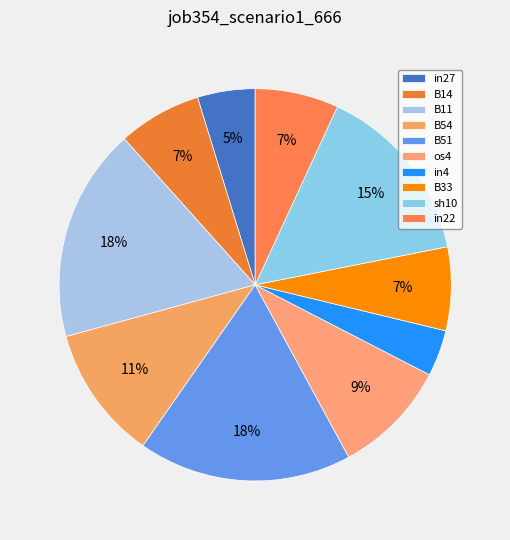

Is it true that in4 is 4% of the pie?

True